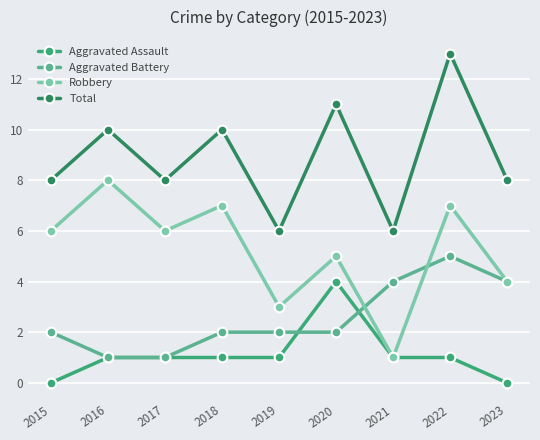

What is the difference between the maximum and minimum values in the Aggravated Assault series?

4